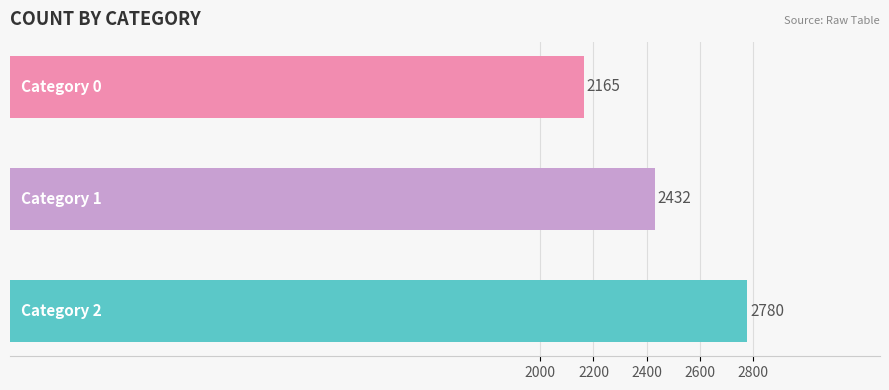

What is the sum of all values?

7377